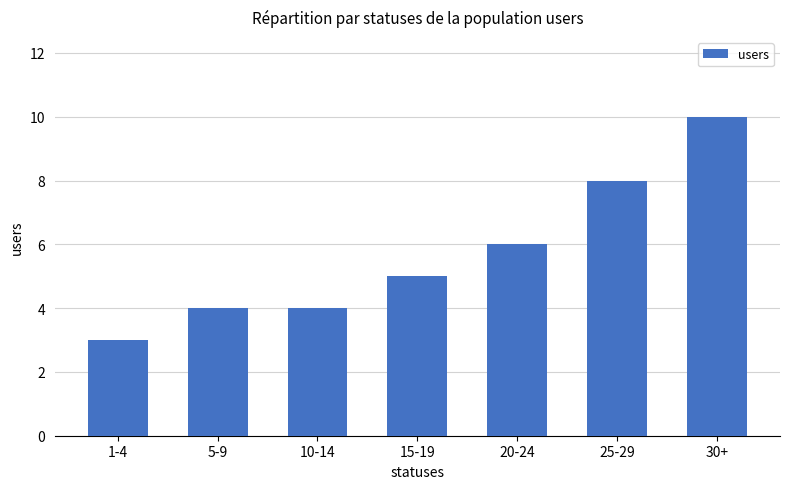

Between 5-9 and 15-19, which is larger?

15-19